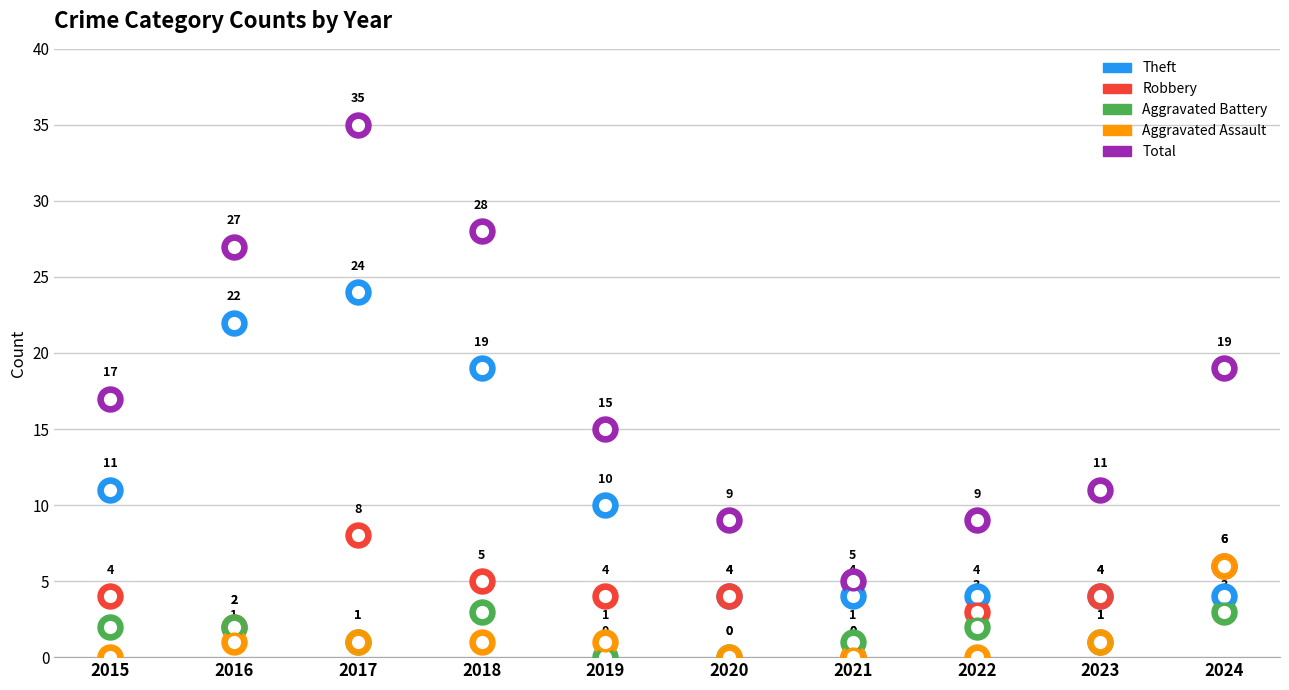

The value of Theft at 2021 is 2. True or false?

False